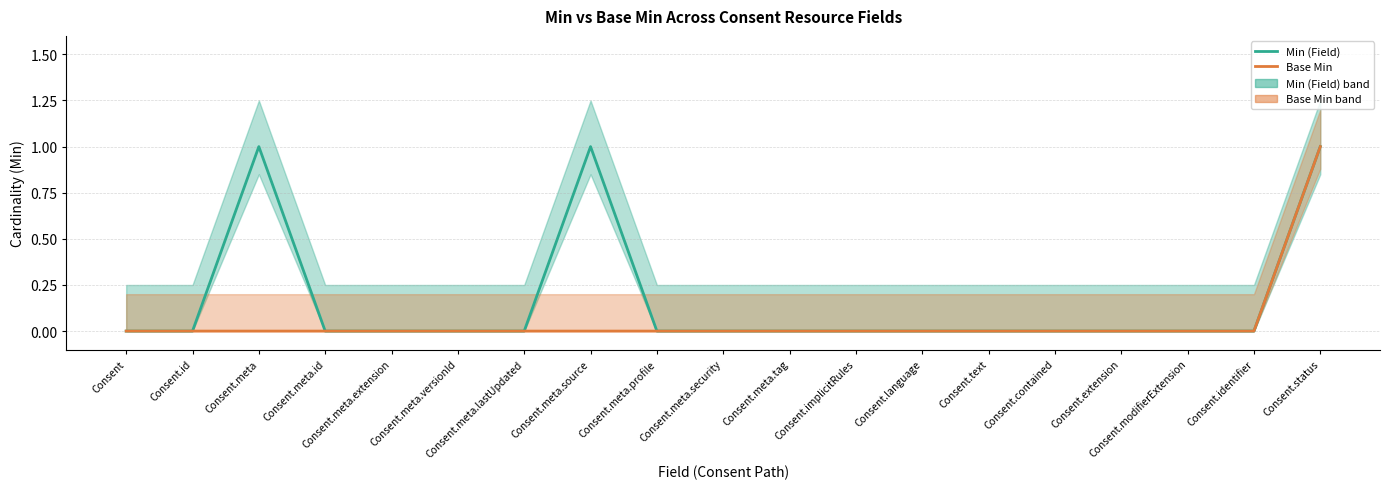

What are all the series names shown in the legend?

Min (Field), Base Min